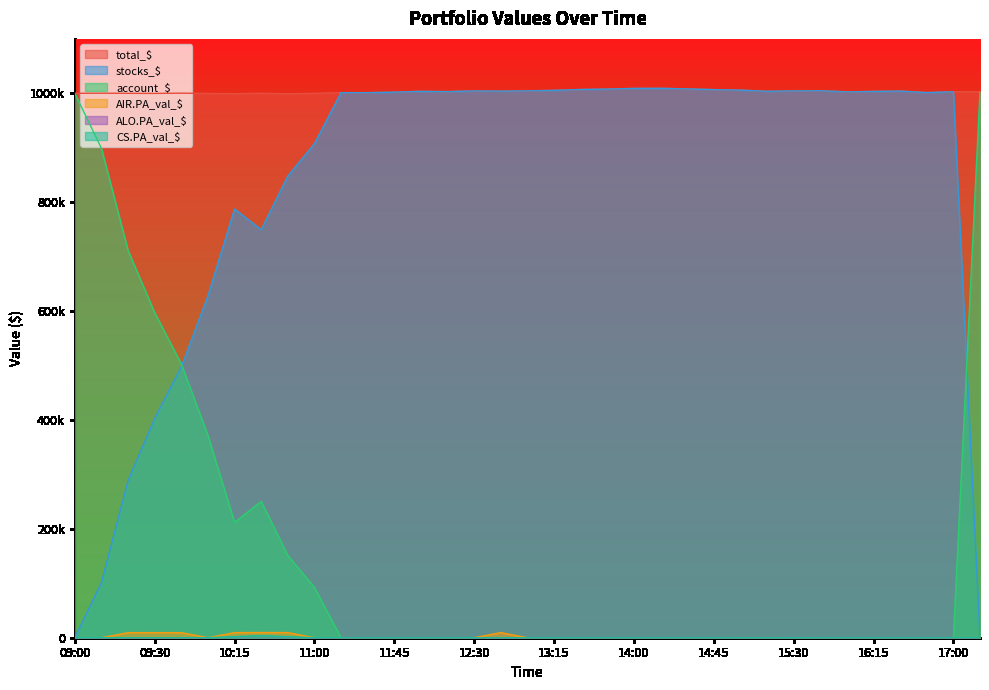

Where do account_$ and AIR.PA_val_$ first cross each other?

12:30 and 12:45